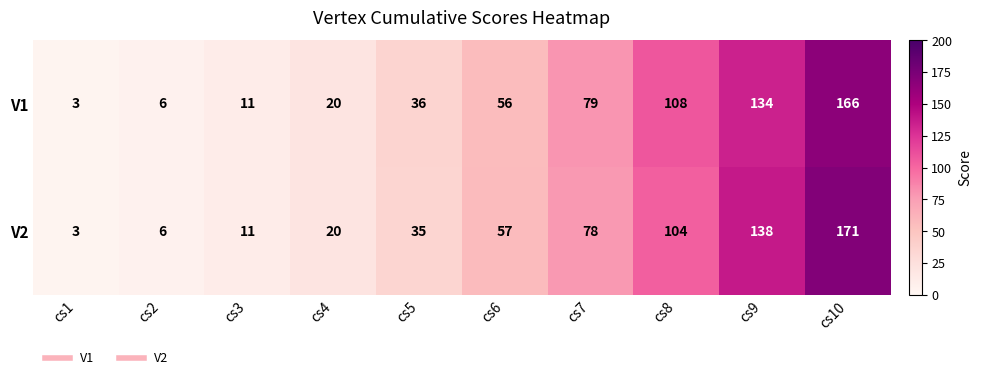

At which label is V1 closest to 84?

cs7